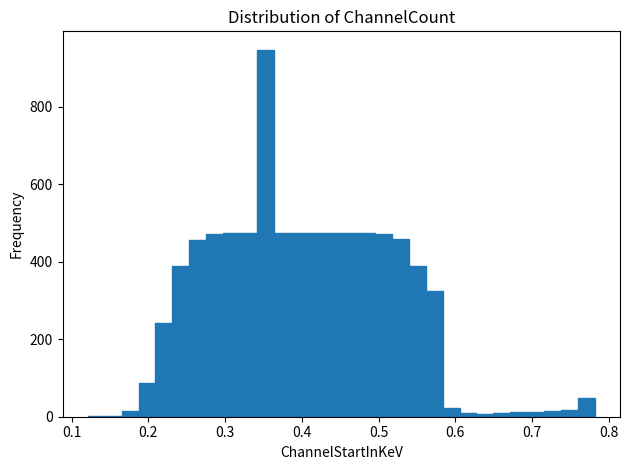

Read against the x-axis, roughly where is the centre of the tallest bar?

0.35